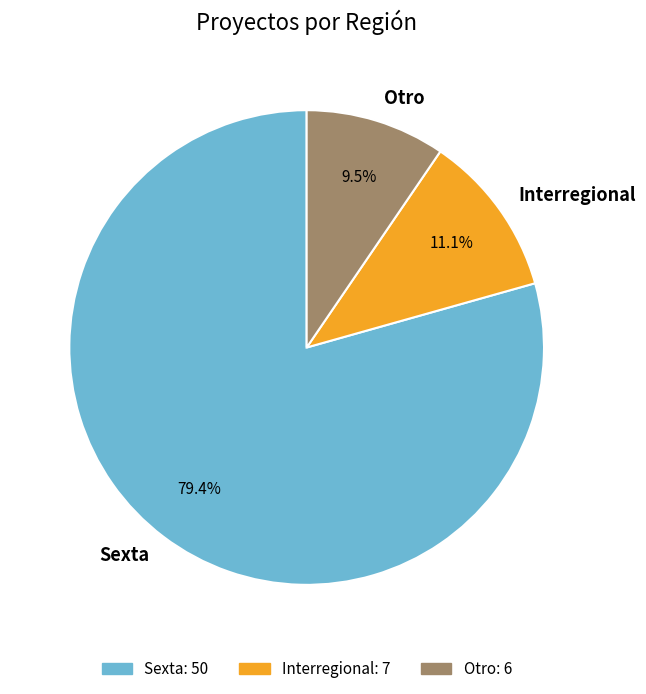

Which slice represents more than half of the pie?

Sexta